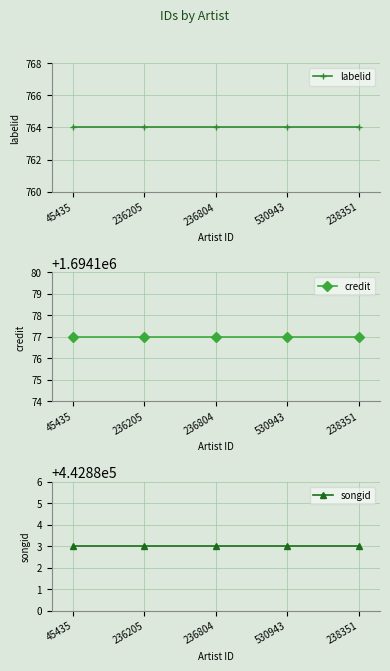

At which category is the sum across all series the highest?

45435